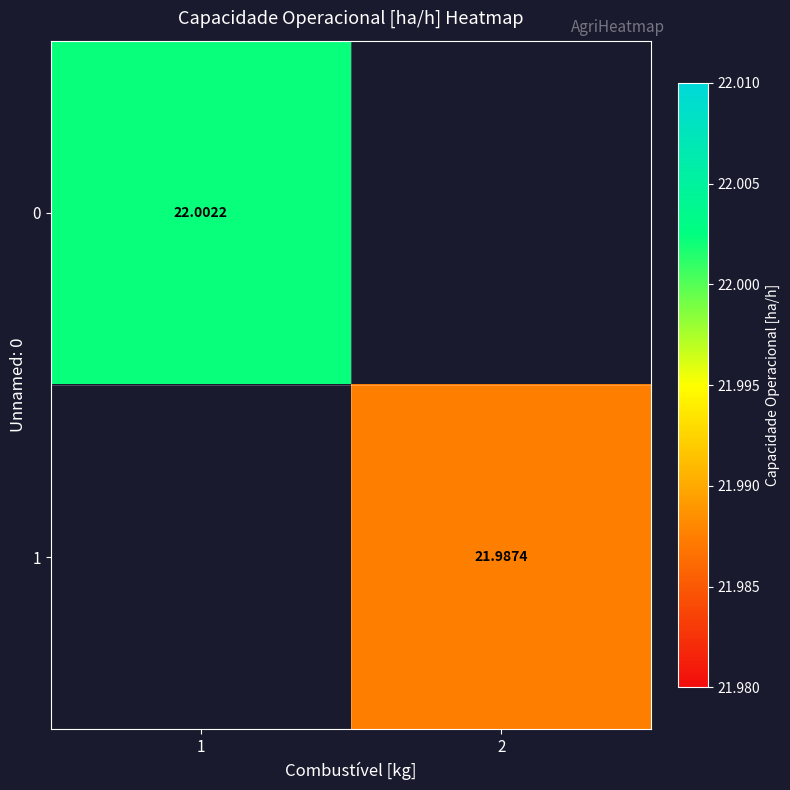

At how many categories does at least one series exceed 22?

1